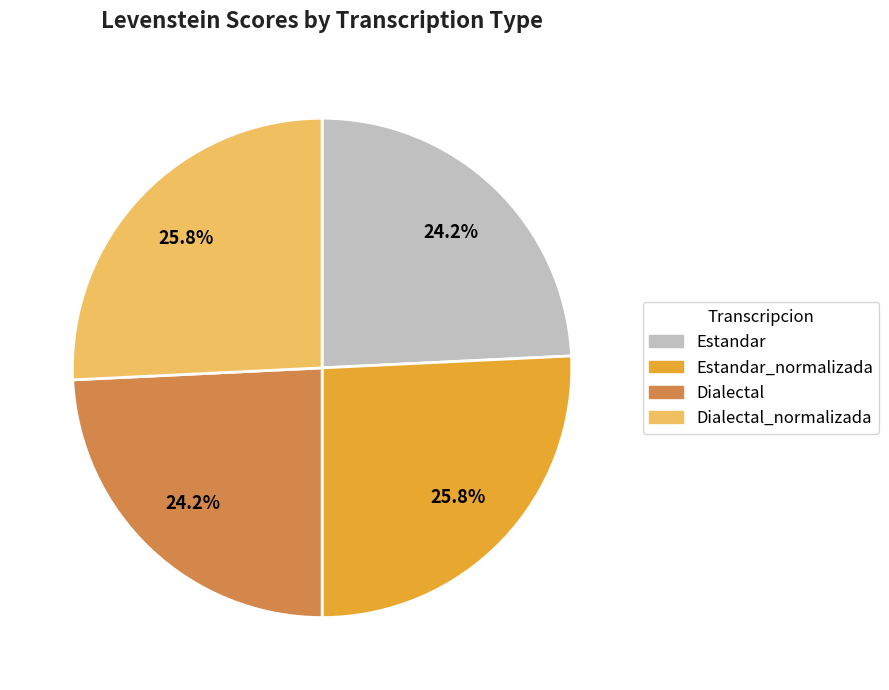

Is there any slice that represents more than half of the pie?

No